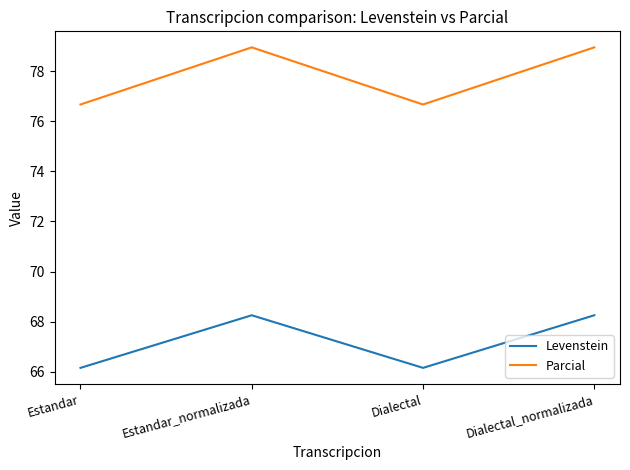

What is the minimum value shown in the chart?

66.2